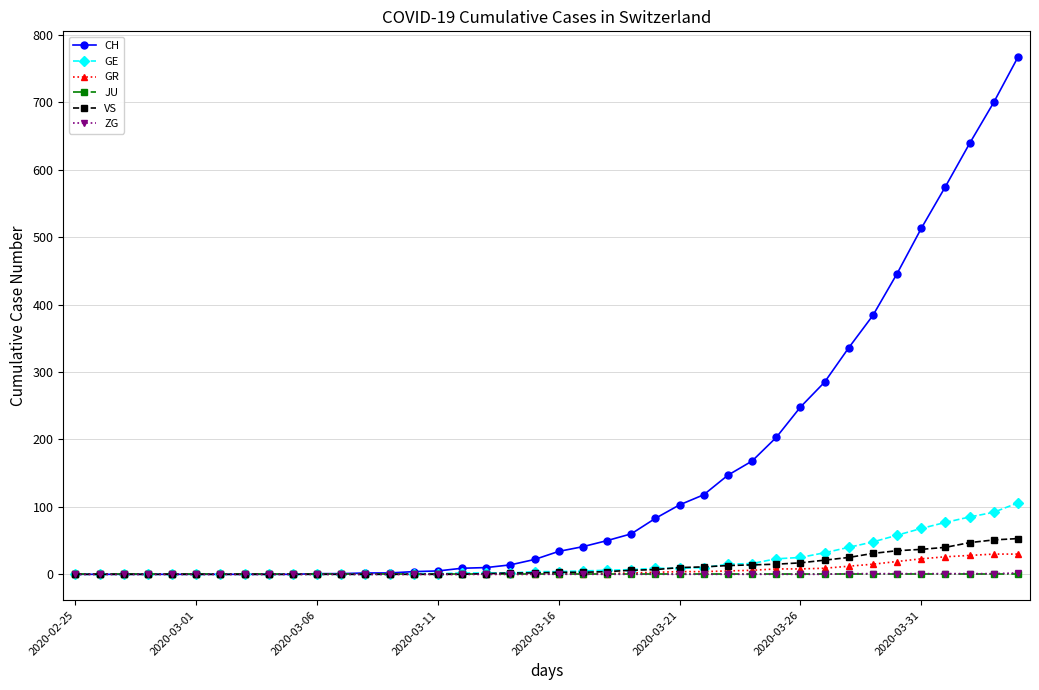

Which series has the widest spread of values?

CH